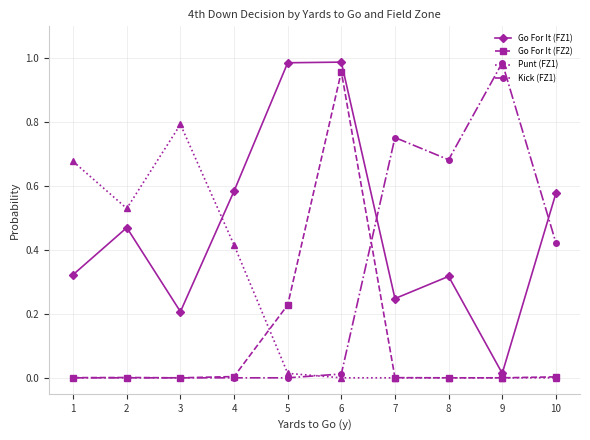

True or false: Go For It (FZ2) has more than 0 interior local peaks.

True